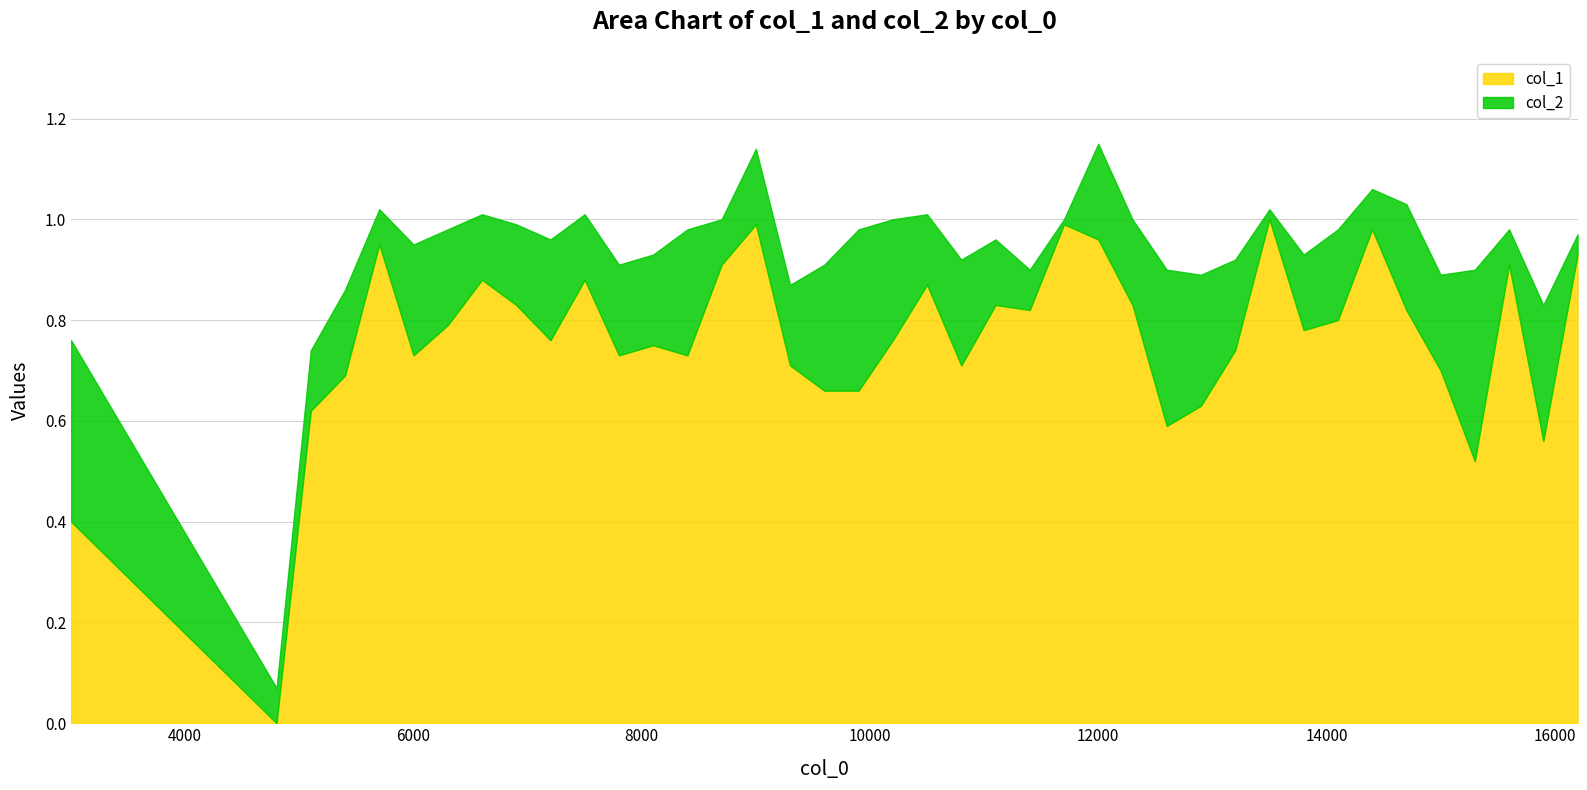

At which label does col_2 reach its minimum?

4800.1